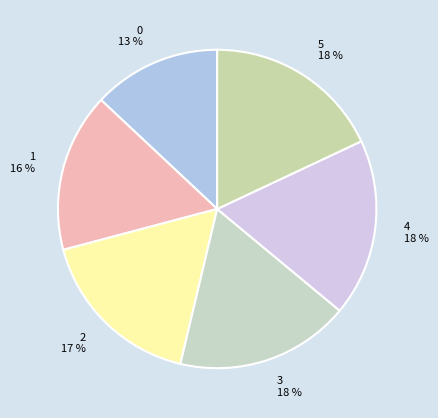

Does 4 18 % account for over 50% of the chart?

No